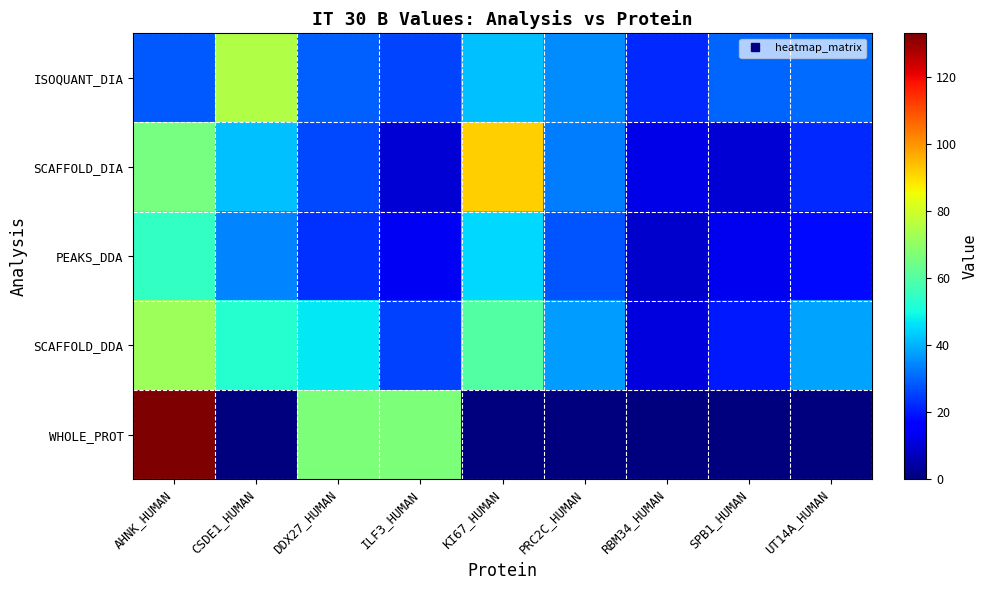

At how many categories does at least one series exceed 39?

5